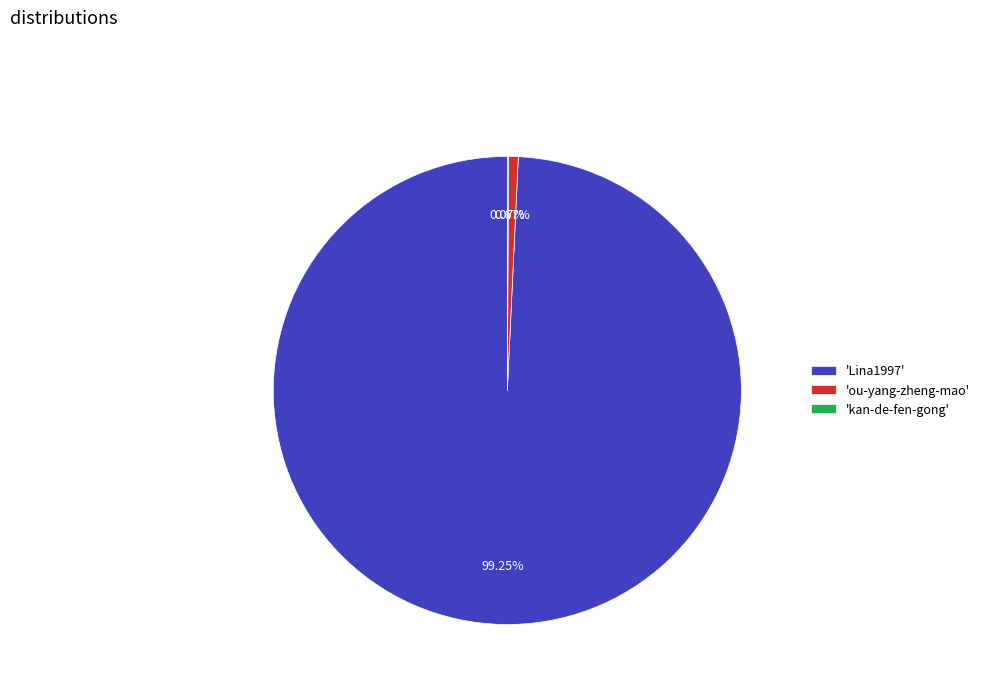

Is 'Lina1997' the majority of the pie?

Yes